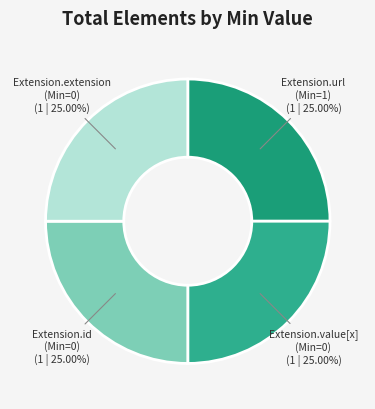

Approximately how many times larger is the value at Extension.extension (Min=0) compared to Extension.url (Min=1)?

1.0